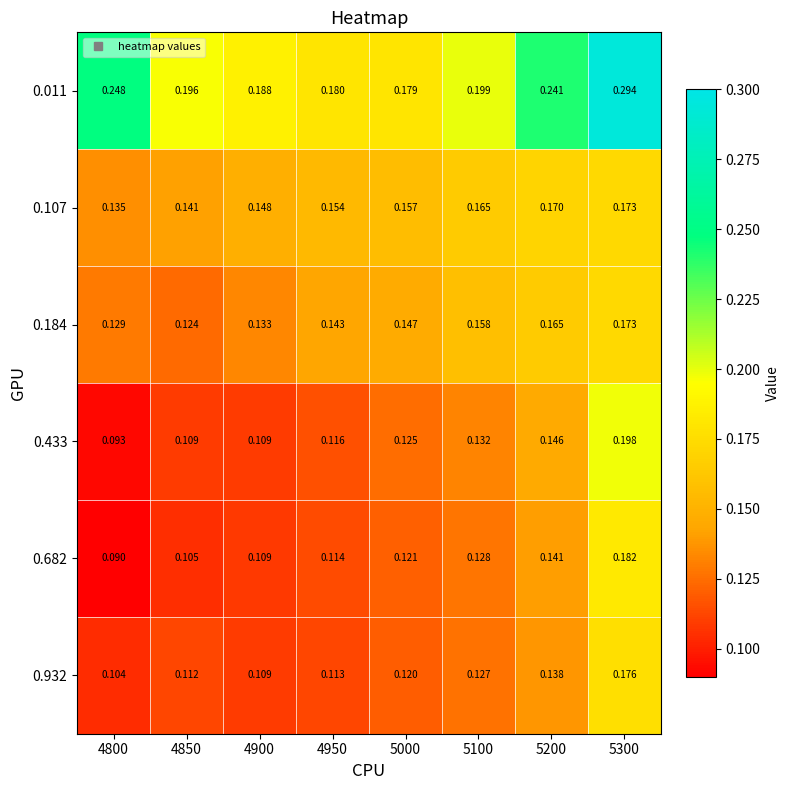

Which series has the largest total across all categories?

0.011